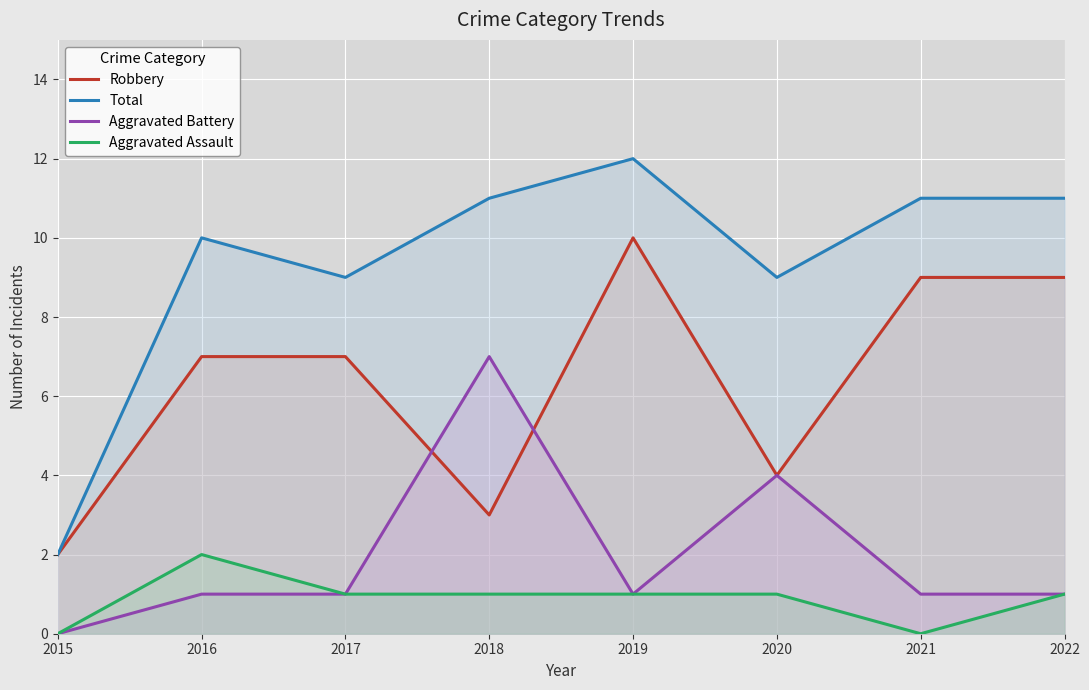

Reading left to right, transcribe all the data shown in this chart.

Robbery: 2	7	7	3	10	4	9	9
Total: 2	10	9	11	12	9	11	11
Aggravated Battery: 0	1	1	7	1	4	1	1
Aggravated Assault: 0	2	1	1	1	1	0	1